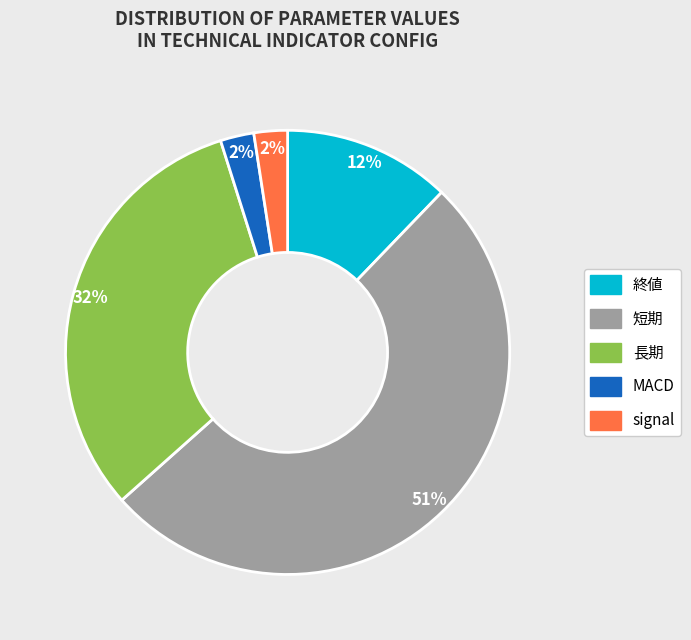

How many segments does this pie chart have?

5